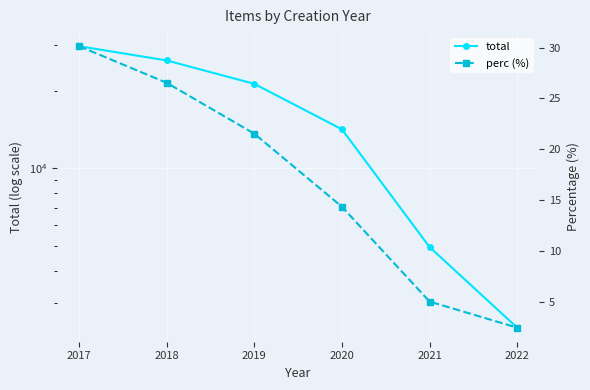

True or false: total and perc (%) cross at least once.

False